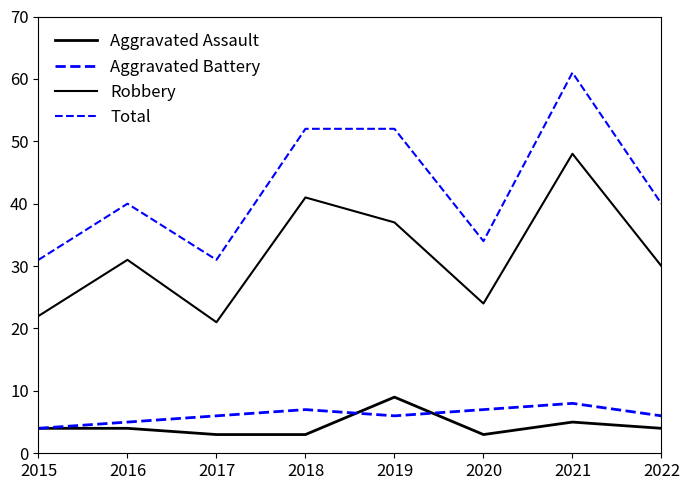

In Aggravated Assault, how many points are lower than both neighbors (excluding endpoints)?

1